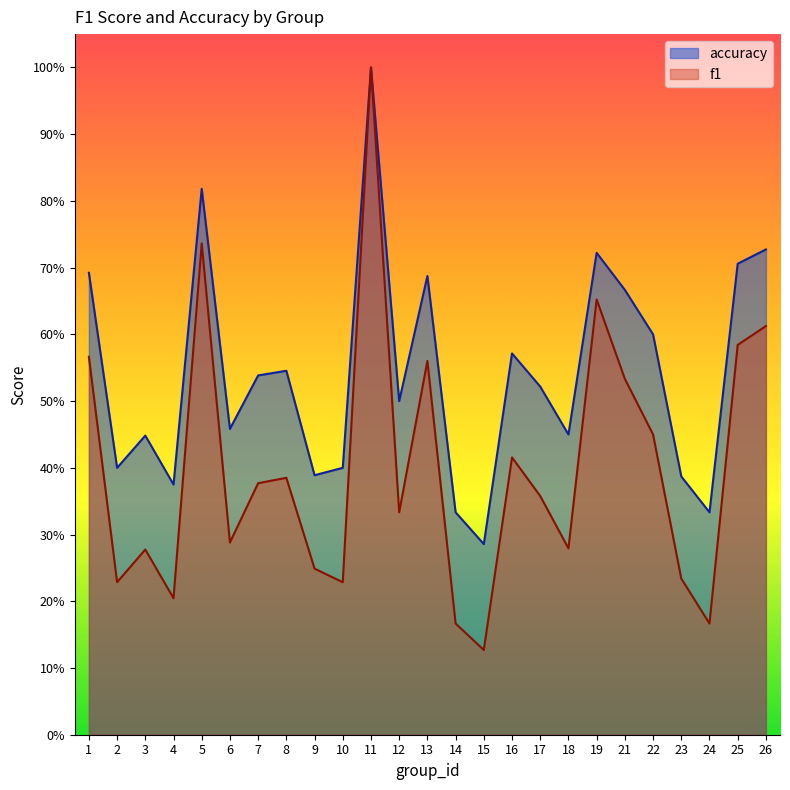

At which category is the sum across all series the highest?

11